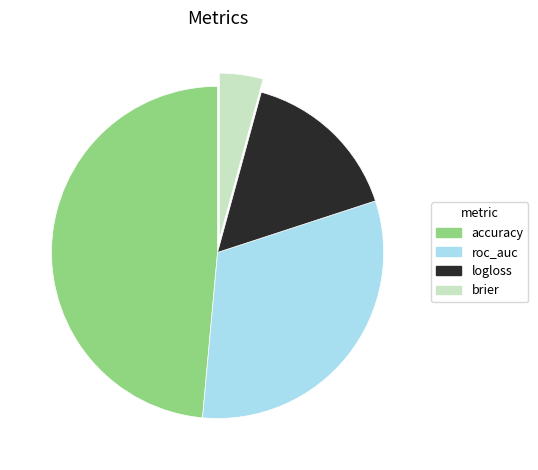

What is the smallest slice in the pie chart?

brier